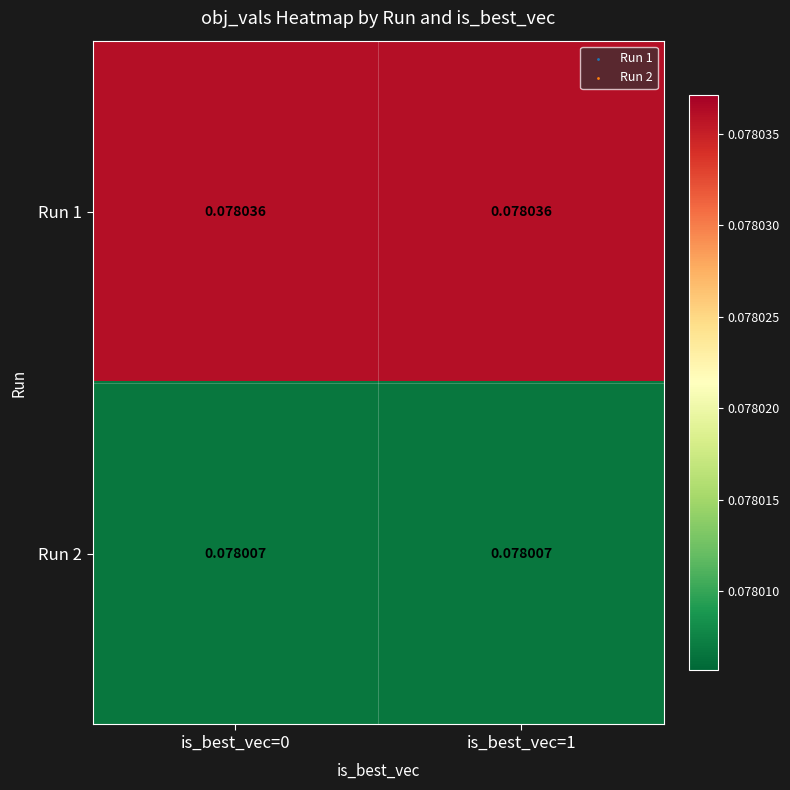

Which series has the largest total across all categories?

Run 1